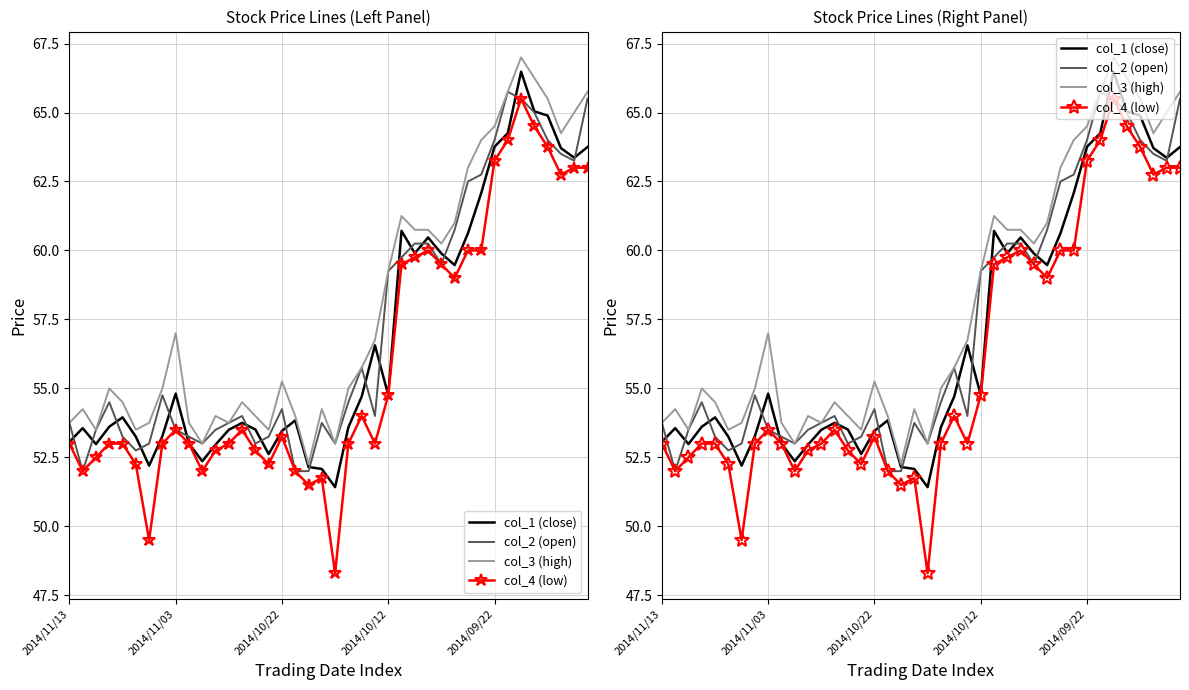

What is the difference between the maximum and minimum values in the col_4 (low) series?

17.2